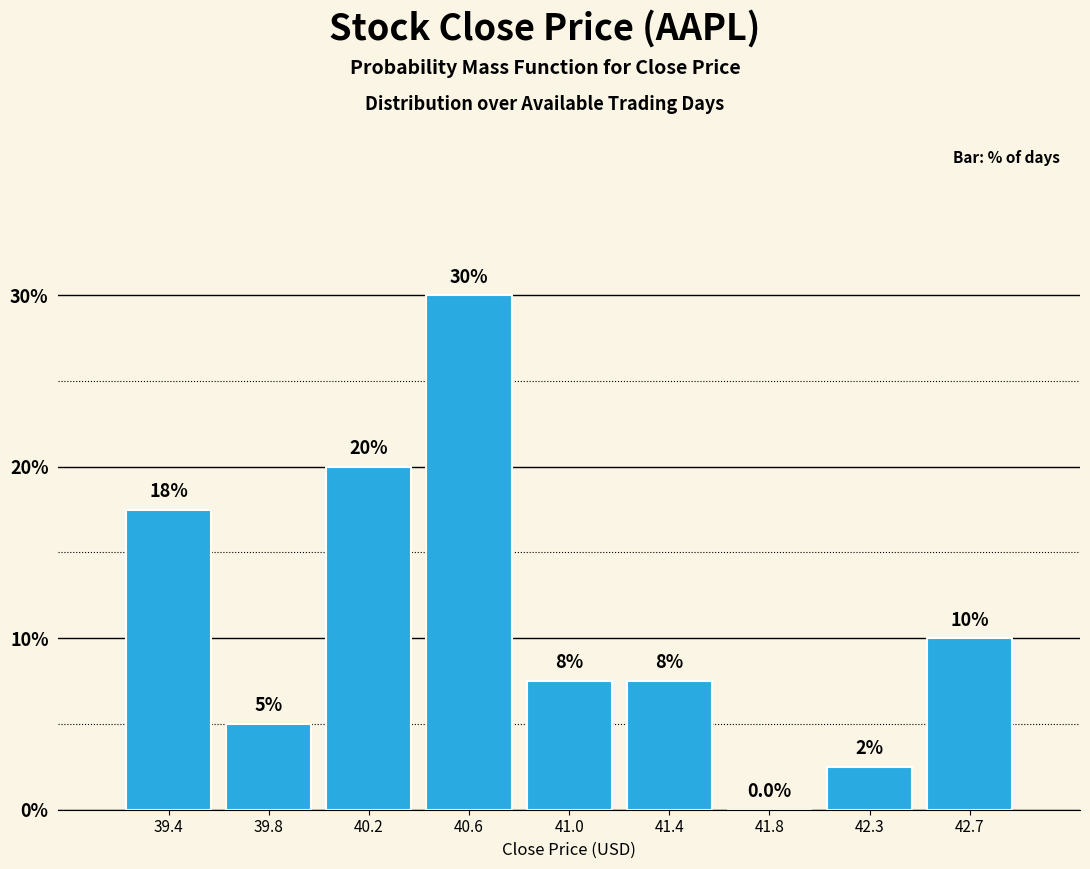

Reading left to right, extract all data points from this chart.

39.4=17.5	39.8=5.0	40.2=20.0	40.6=30.0	41.0=7.5	41.4=7.5	41.8=0.0	42.3=2.5	42.7=10.0